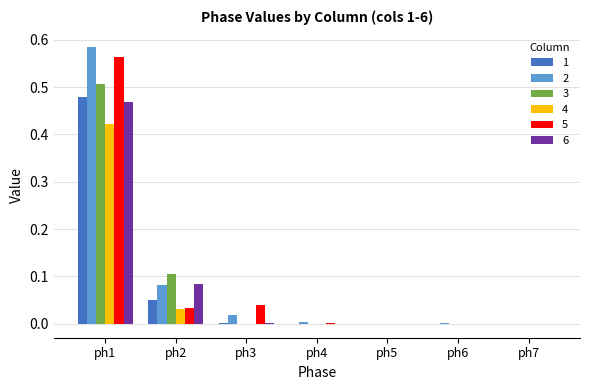

Which category has the highest value in the 6 series?

ph1